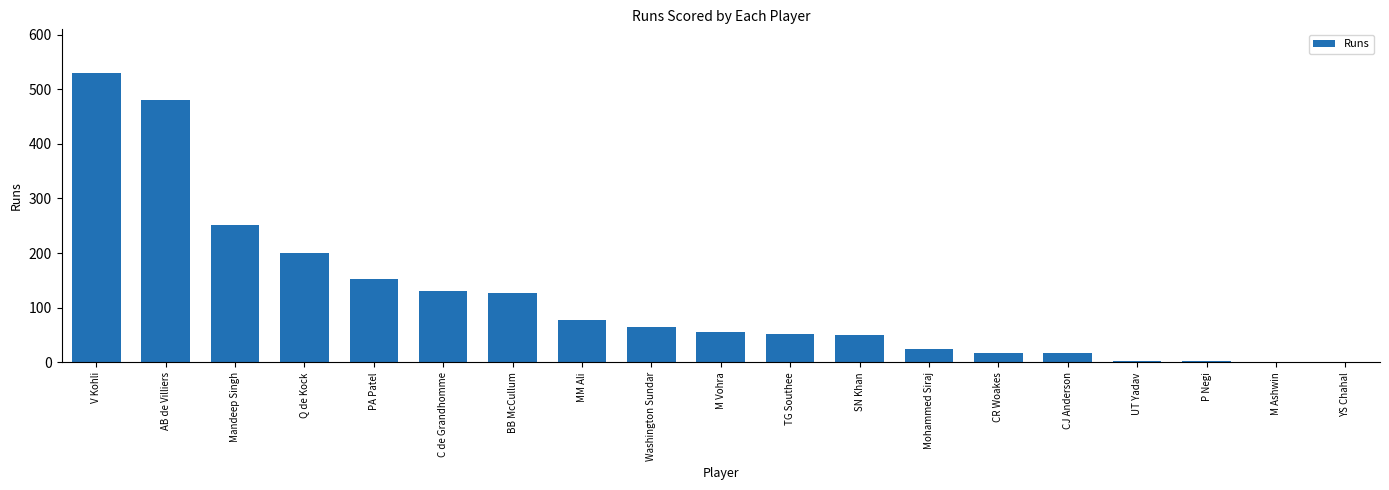

Where is the data nearest to the value 265?

Mandeep Singh